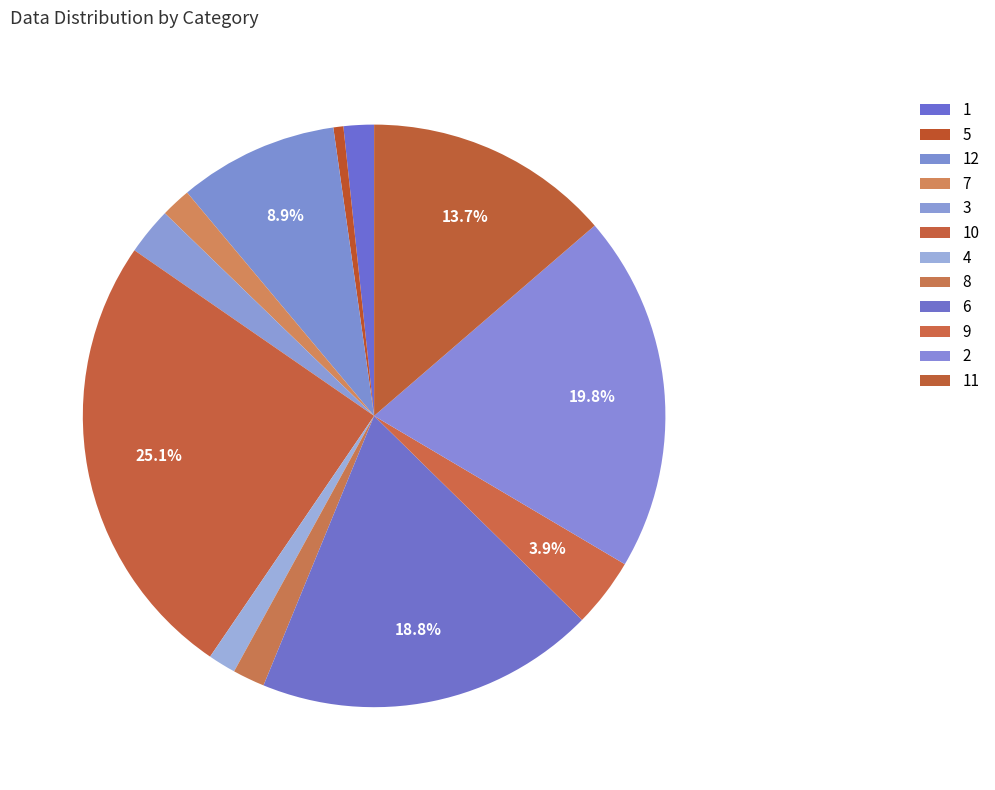

Approximately how many times larger is the value at 11 compared to 8?

7.7